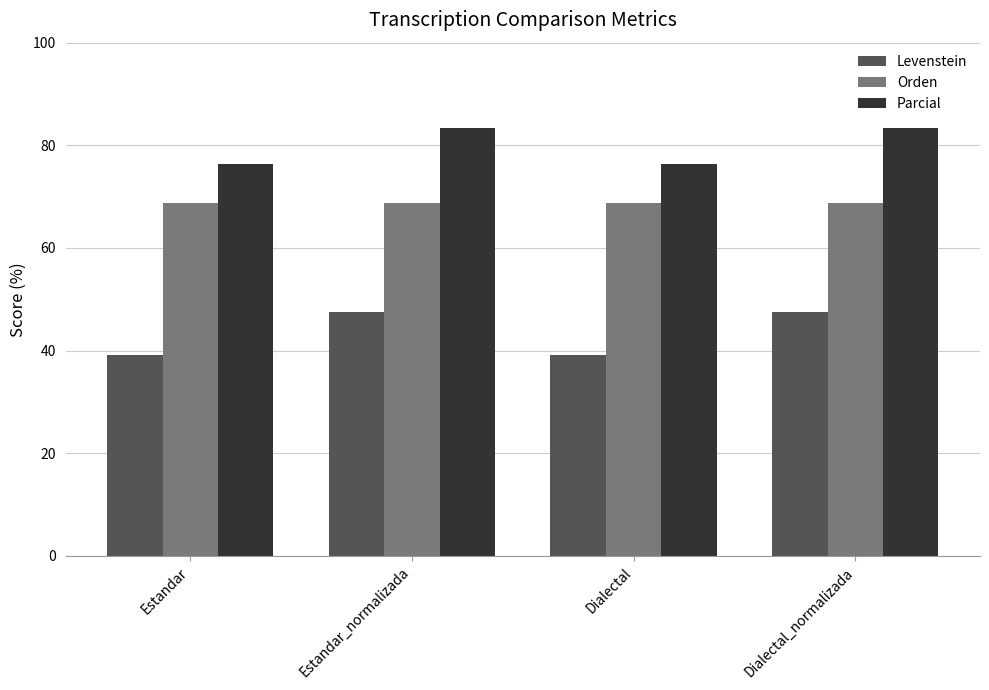

What position from the left is Dialectal_normalizada?

4